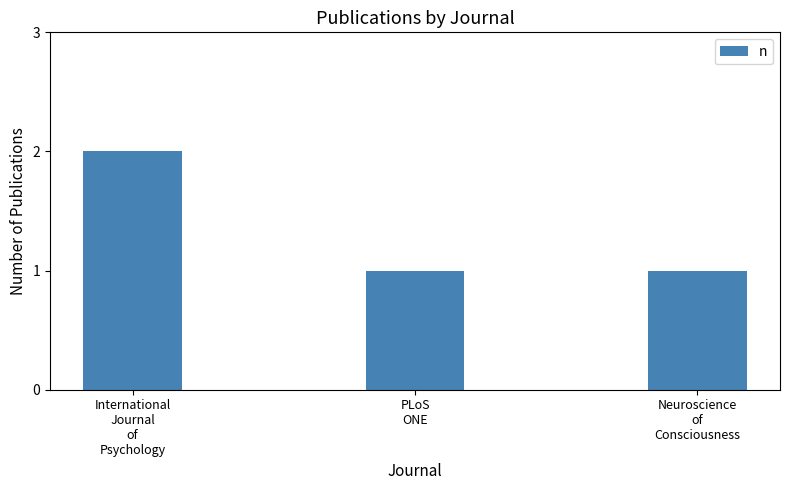

Count the number of data series in this chart.

1